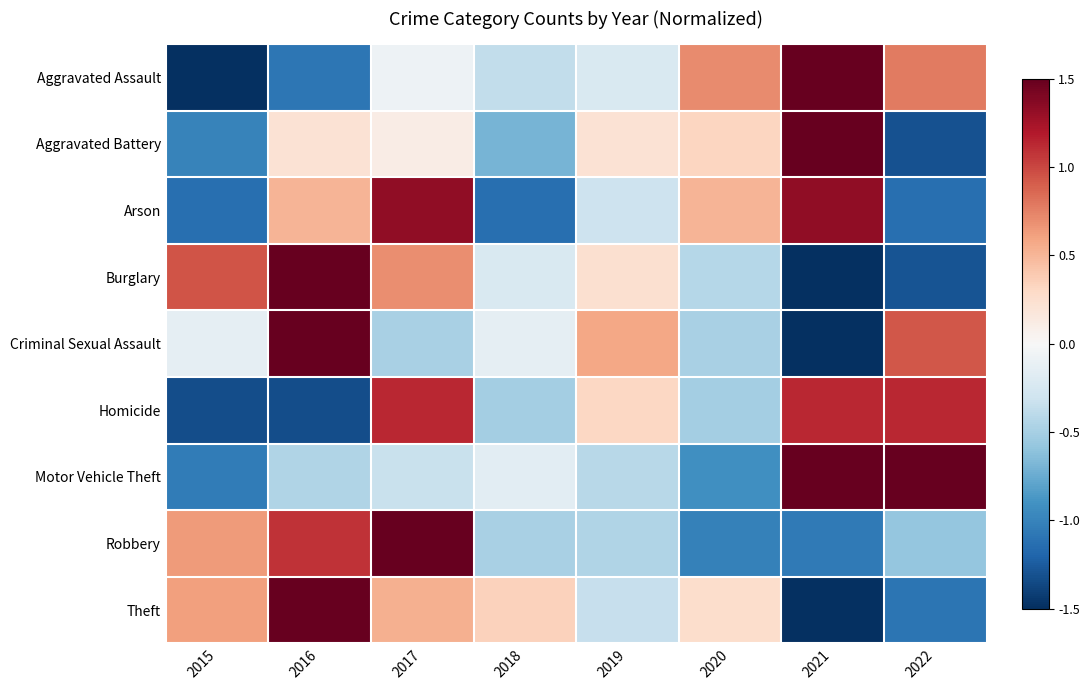

What is the minimum value shown in the chart?

-1.9